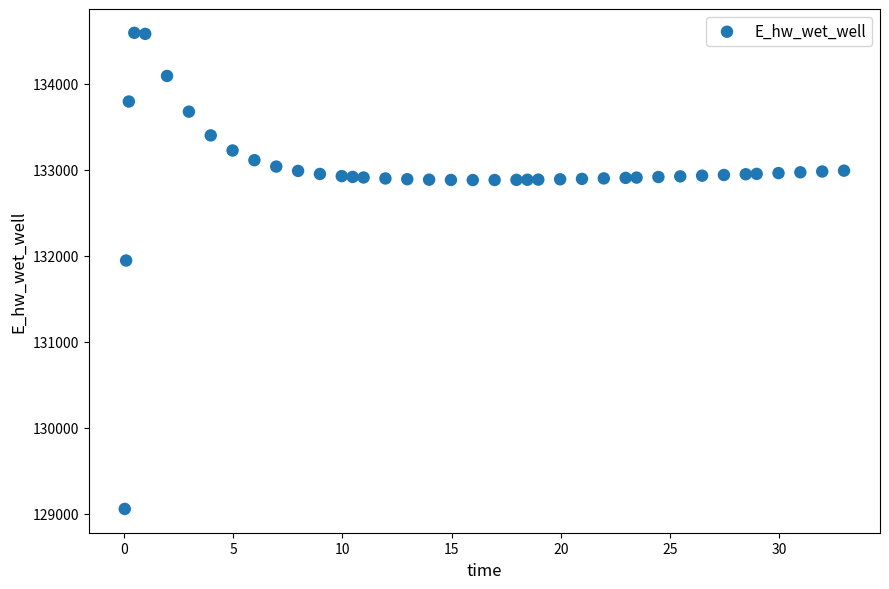

What Y value in the scatter plot is closest to 131822?

131942.8